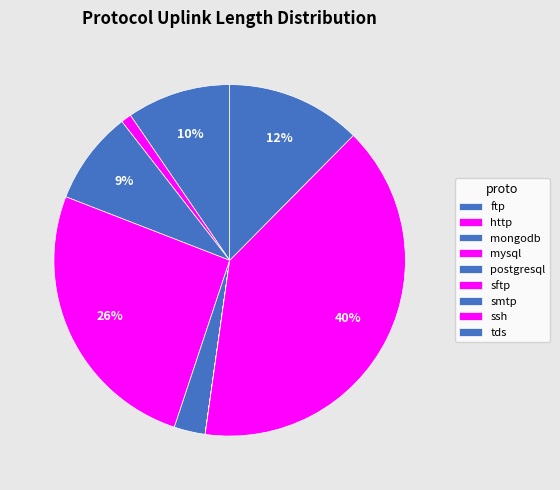

Between http and tds, which is larger?

tds